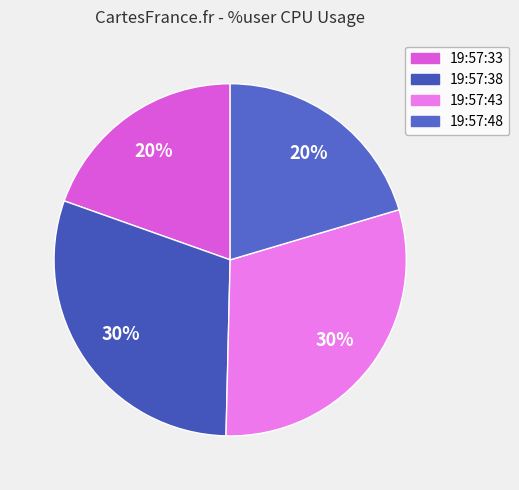

To the nearest percent, what percentage of the pie is 19:57:33?

20%